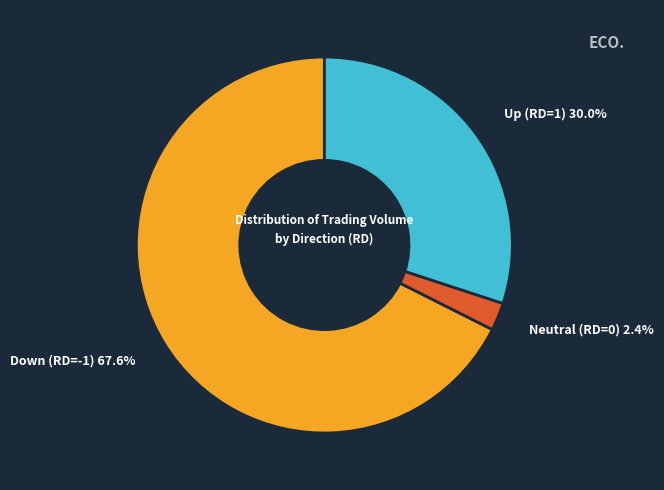

Does any single category account for the majority?

Yes